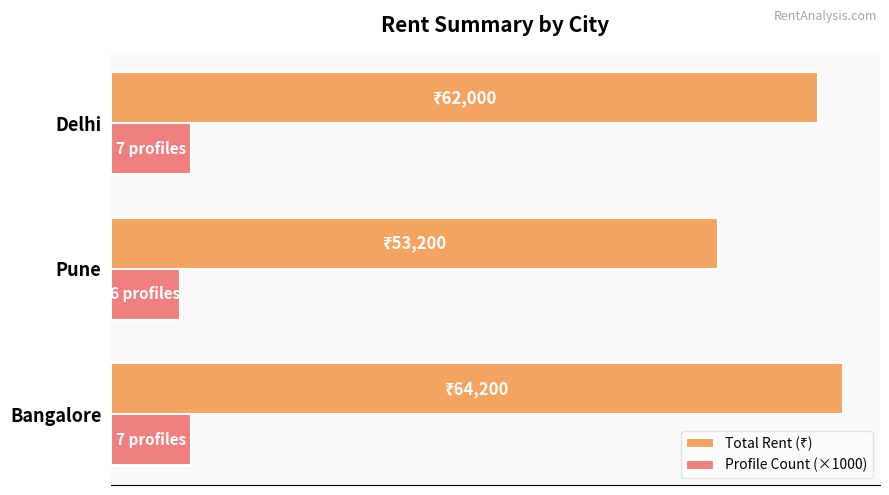

How many bars are there in each group?

2